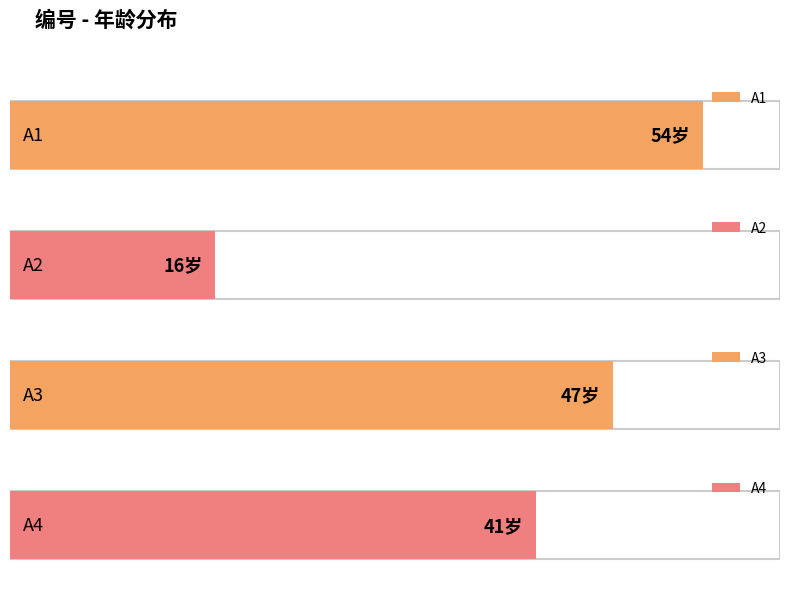

Reading left to right, transcribe all the data shown in this chart.

A1=54	A2=16	A3=47	A4=41